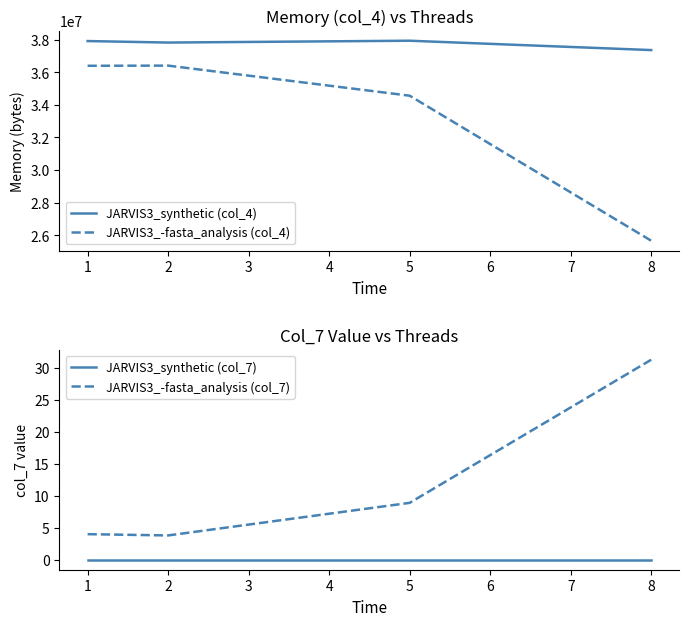

What is the difference between the maximum and second lowest values in the JARVIS3_-fasta_analysis (col_4) series?

1843200